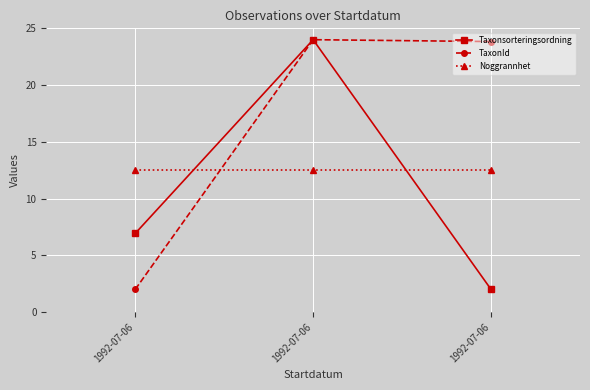

How many values in the Taxonsorteringsordning series exceed 6?

2